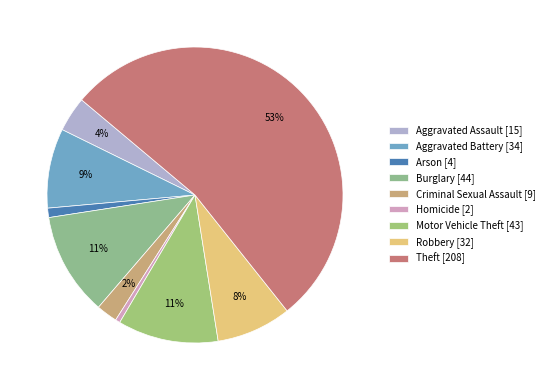

Which category has the biggest portion of the pie?

Theft